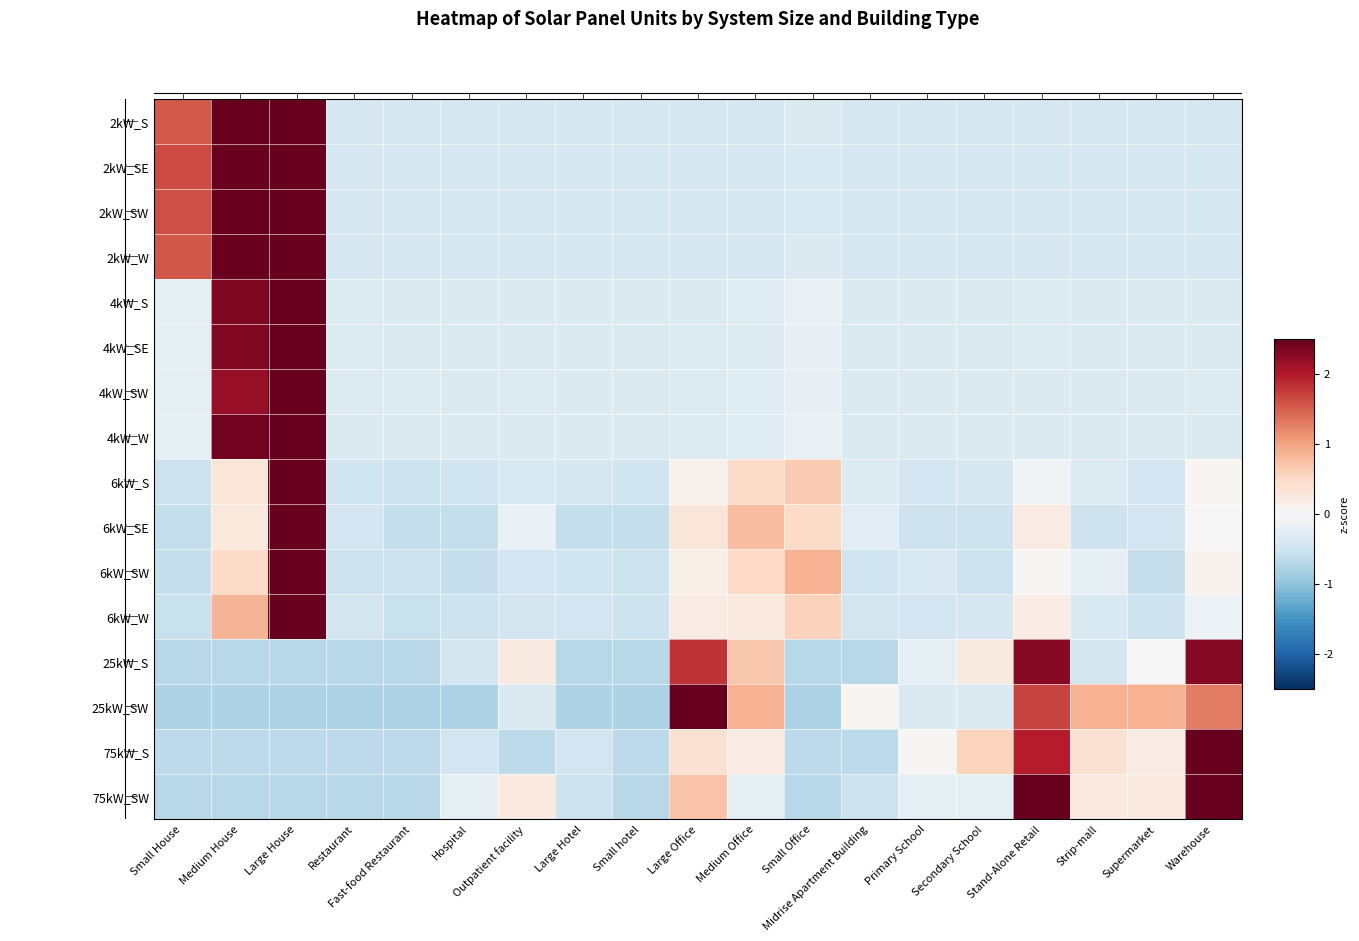

At which category is the sum across all series the highest?

Large House